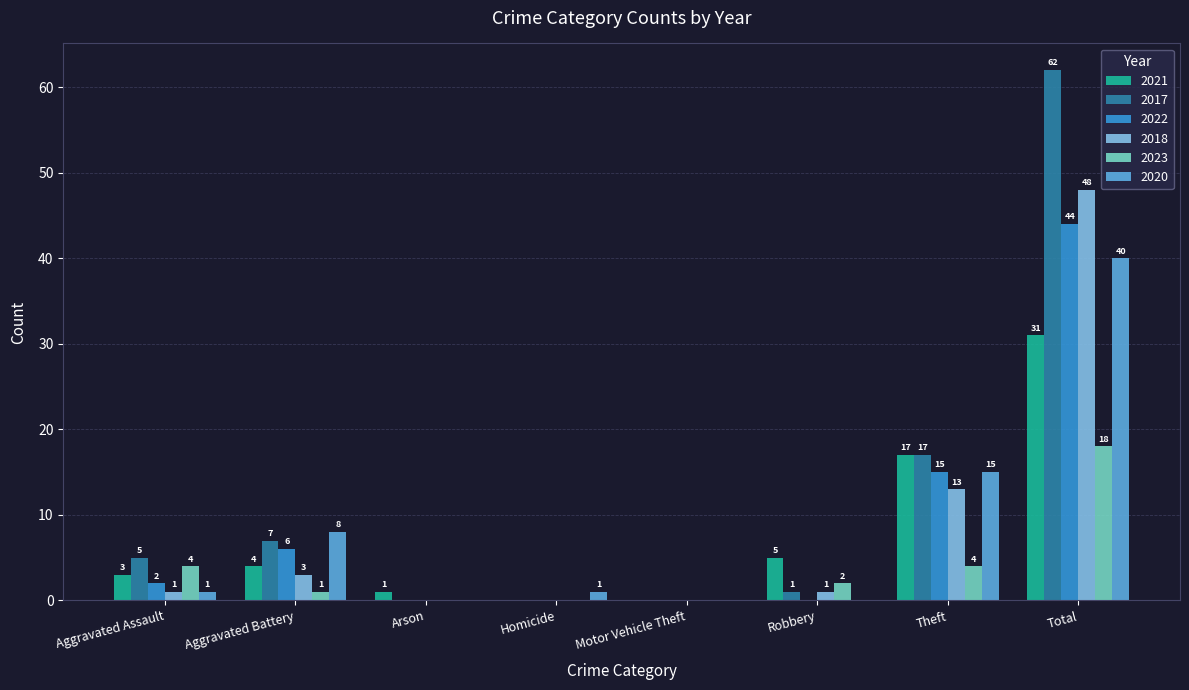

What is the highest value of the 2022 series?

44